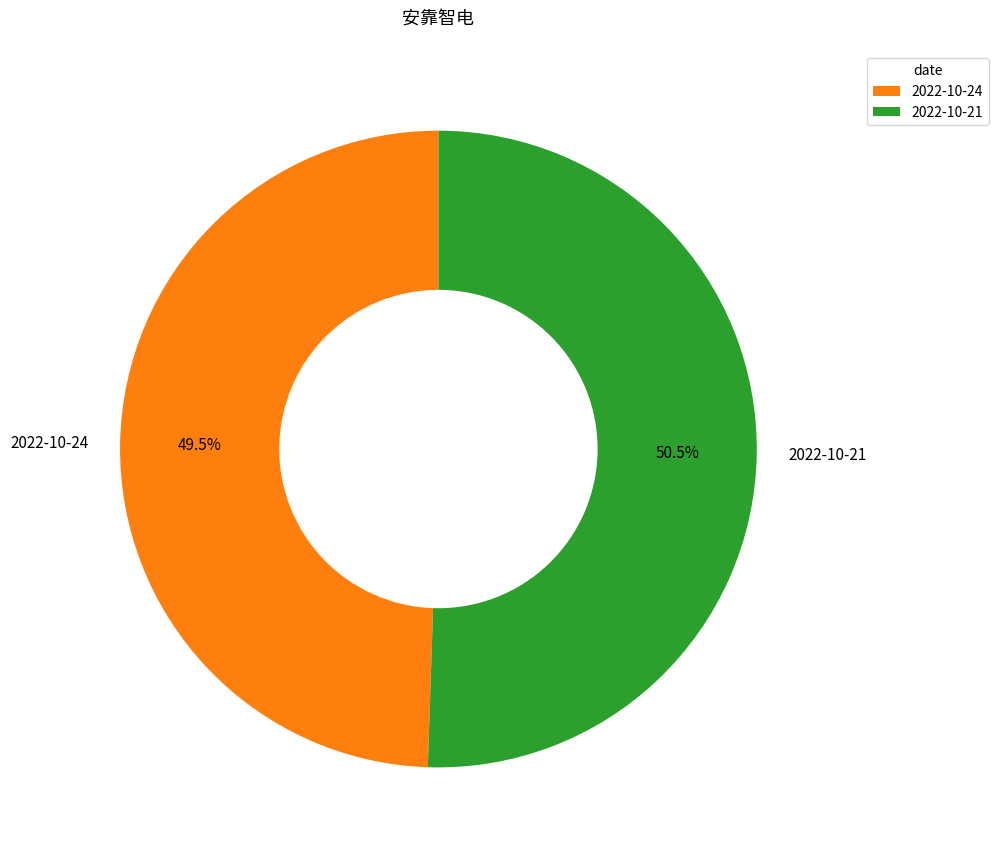

Do 2022-10-24 and 2022-10-21 together represent more than half of the pie?

Yes